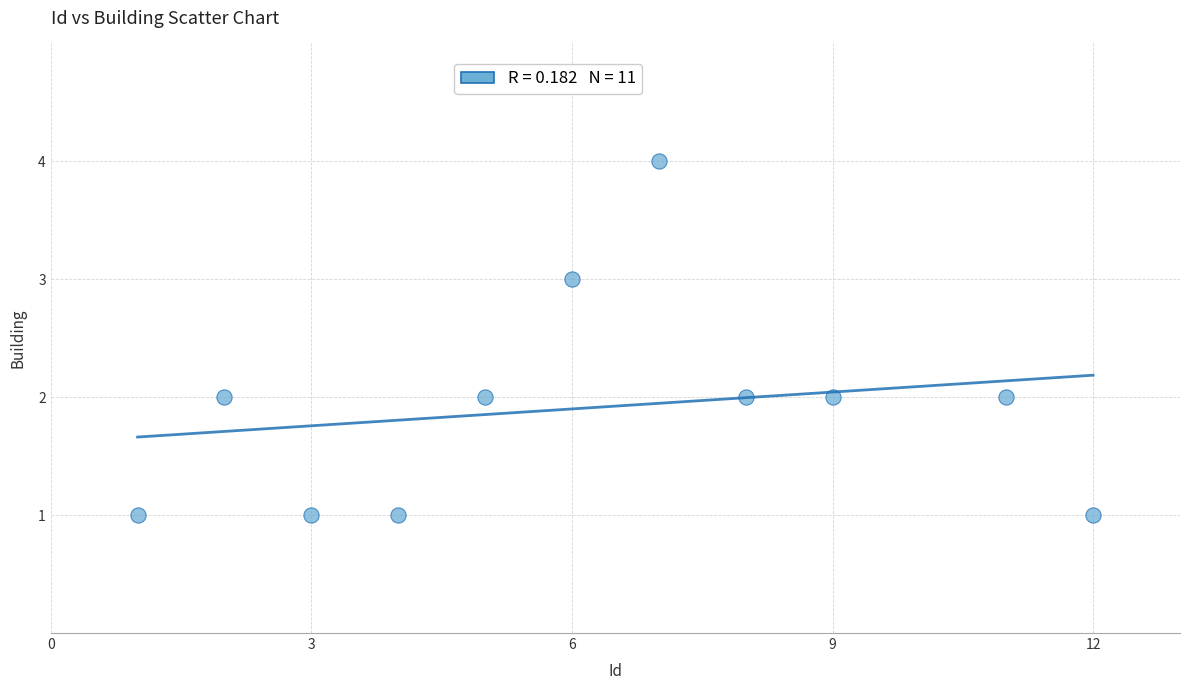

What is the range of X values (max minus min)?

11